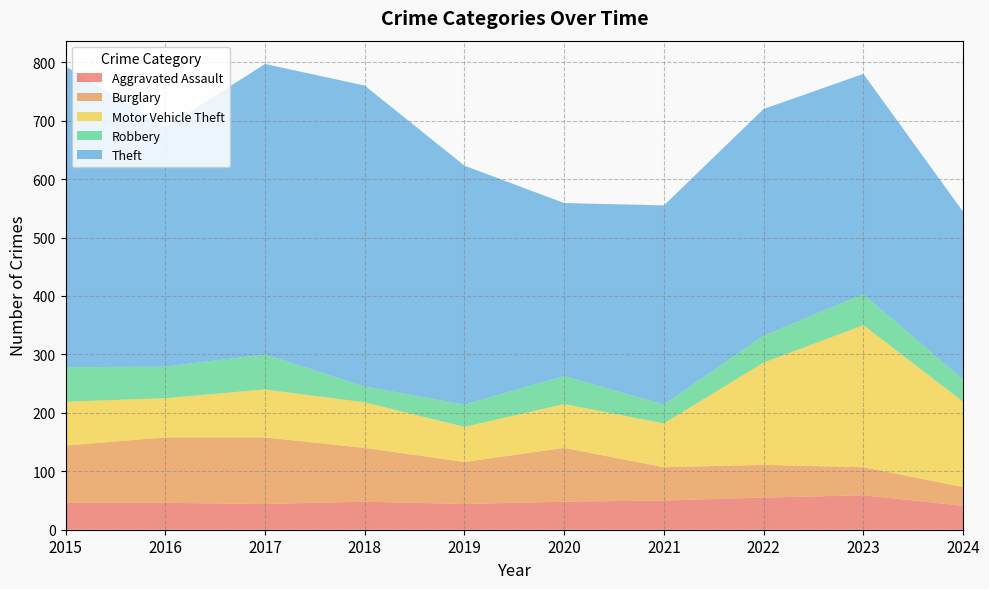

Reading right to left, transcribe all the data shown in this chart.

Aggravated Assault: 2024=41	2023=59	2022=55	2021=50	2020=48	2019=44	2018=48	2017=44	2016=46	2015=46
Burglary: 2024=32	2023=48	2022=56	2021=57	2020=92	2019=72	2018=92	2017=114	2016=112	2015=98
Motor Vehicle Theft: 2024=146	2023=243	2022=175	2021=75	2020=75	2019=60	2018=78	2017=82	2016=67	2015=75
Robbery: 2024=38	2023=53	2022=46	2021=32	2020=48	2019=38	2018=27	2017=60	2016=54	2015=59
Theft: 2024=287	2023=377	2022=388	2021=341	2020=296	2019=409	2018=515	2017=497	2016=409	2015=515